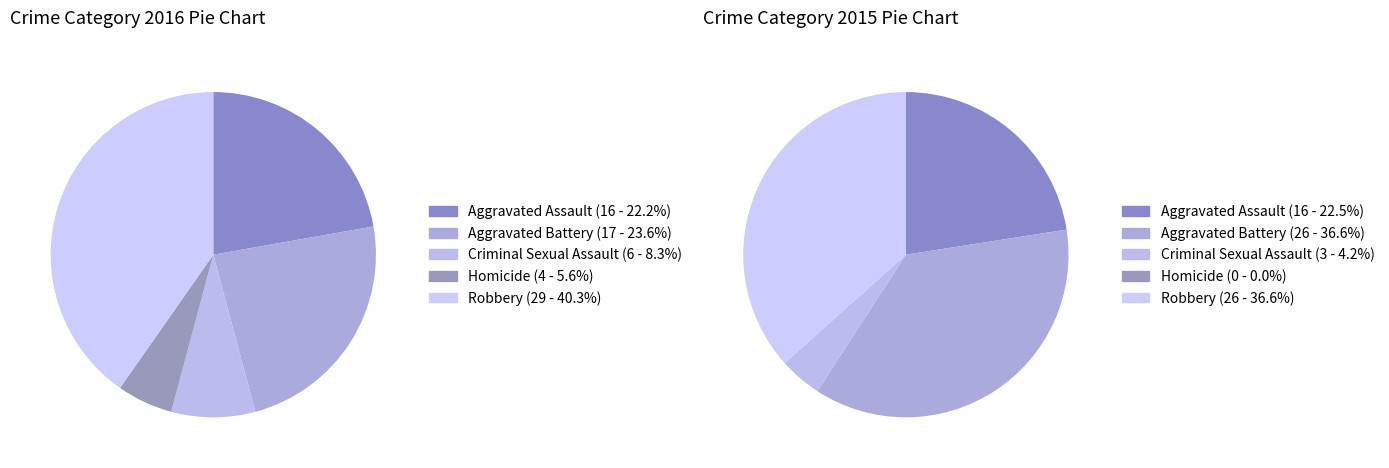

To the nearest percent, what is the difference between the largest and smallest slice percentages?

37%